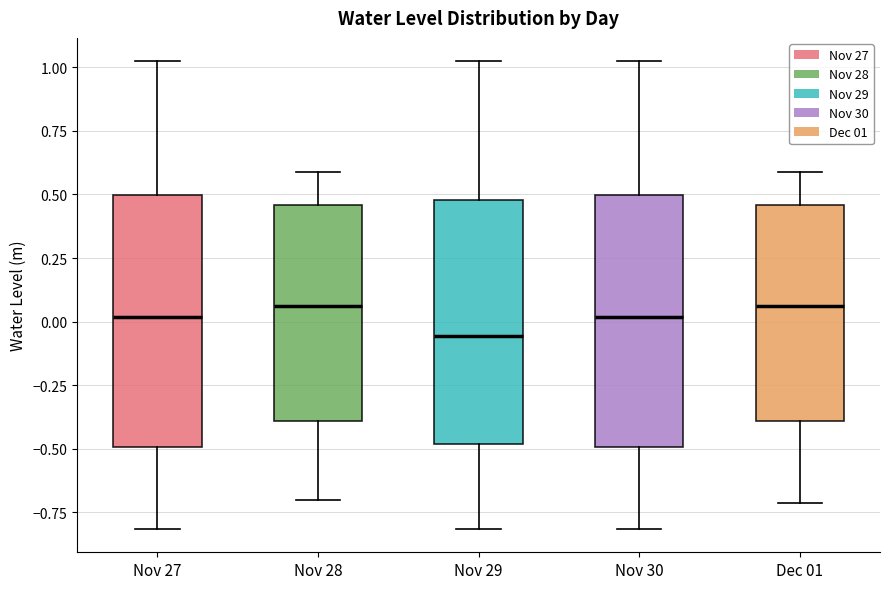

Reading left to right, transcribe this box plot: for each box, give where its median line is, the range the box spans, and where its two whiskers end, as read against the y-axis. The values are not printed on the chart, so give them approximately, as read against the axis.

Nov 27: median 0.00, box -0.50 to 0.50, whiskers -0.80 to 1.00
Nov 28: median 0.05, box -0.40 to 0.45, whiskers -0.70 to 0.60
Nov 29: median -0.05, box -0.50 to 0.50, whiskers -0.80 to 1.00
Nov 30: median 0.00, box -0.50 to 0.50, whiskers -0.80 to 1.00
Dec 01: median 0.05, box -0.40 to 0.45, whiskers -0.70 to 0.60